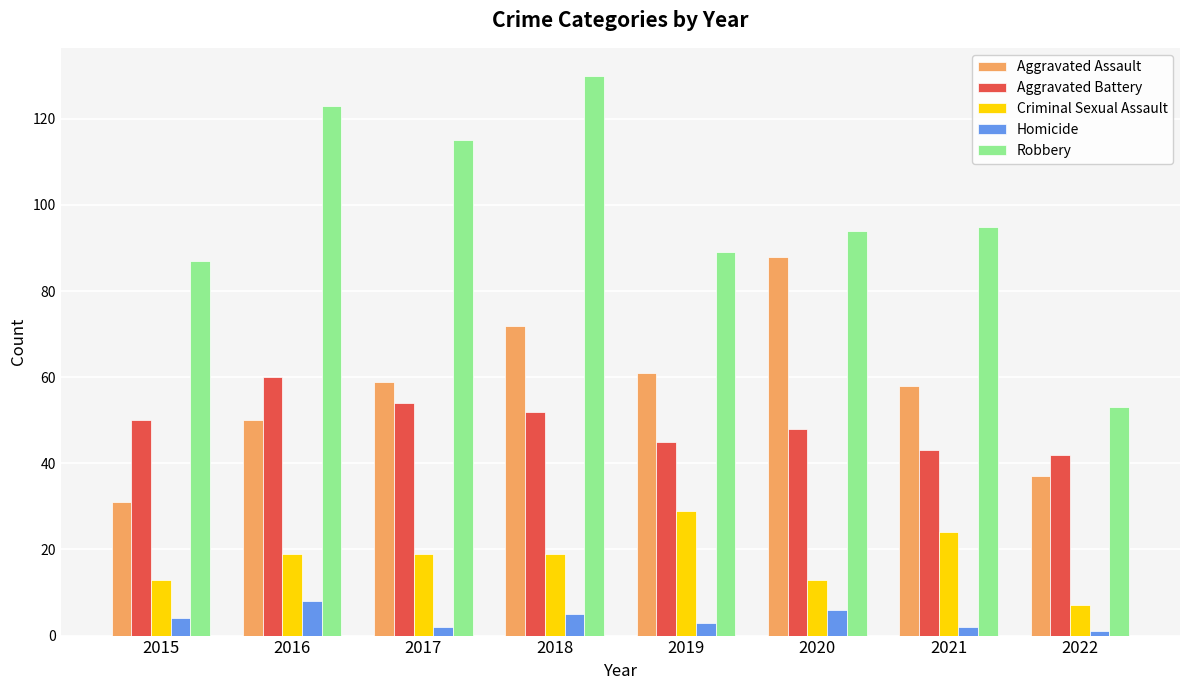

How many data points in Aggravated Assault are less than 59?

4